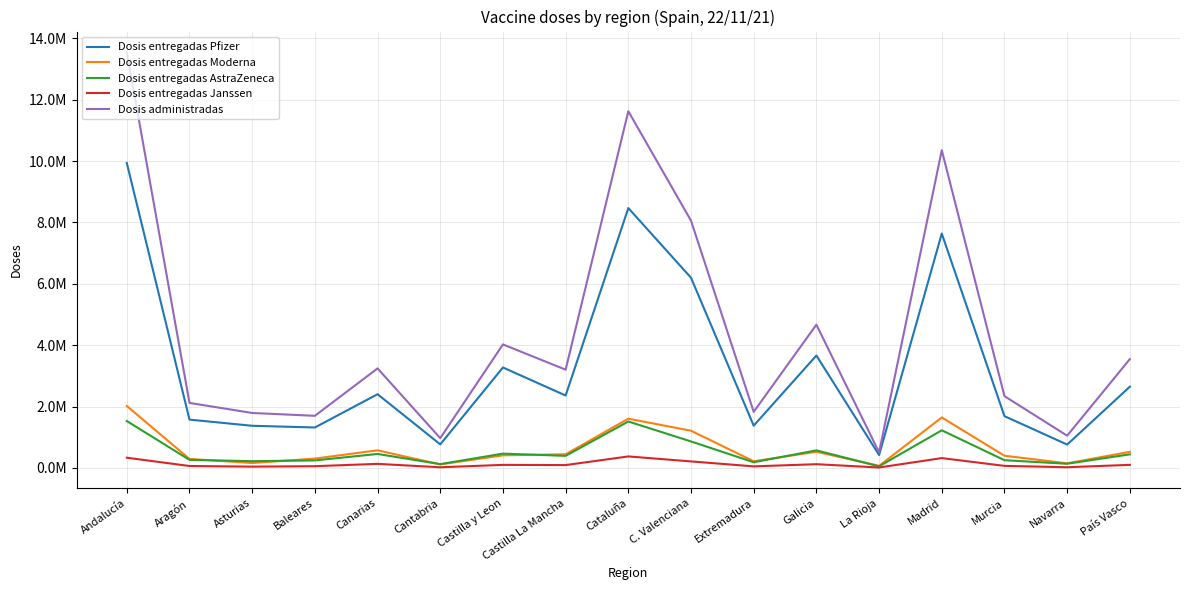

What is the spread (max minus min) of values at Madrid?

10031735